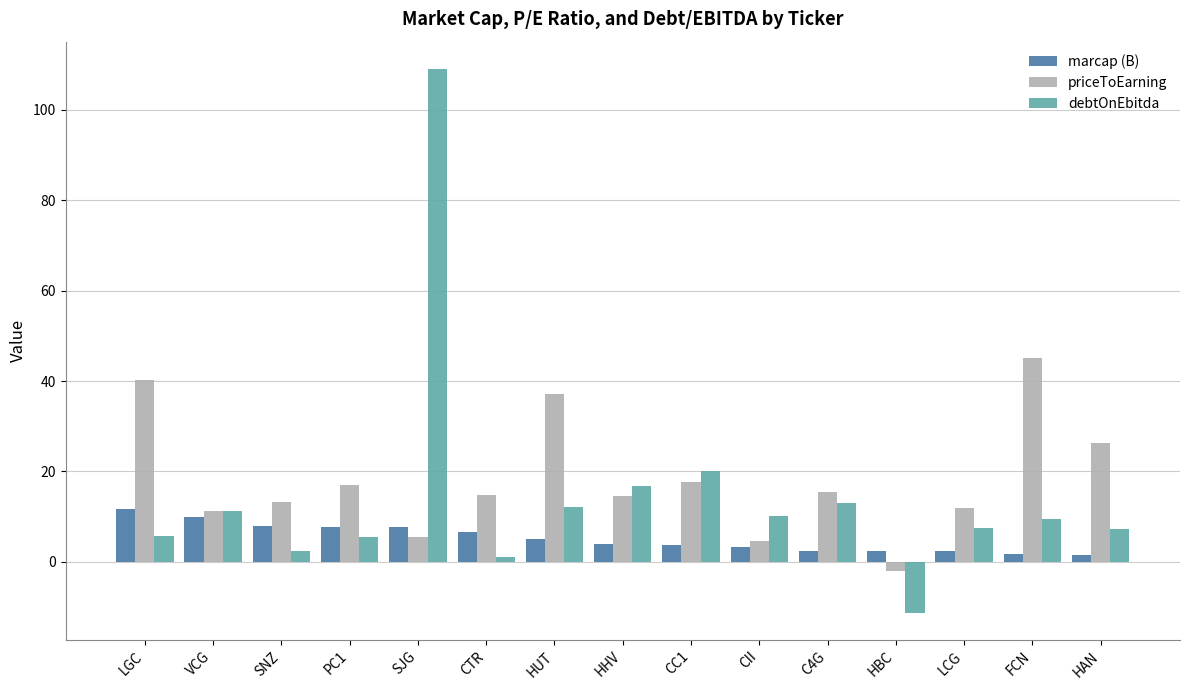

True or false: debtOnEbitda has a value of 11.3 at VCG.

True